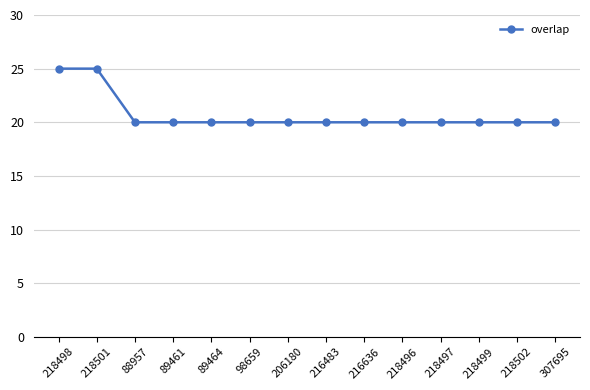

True or false: the data shows 20 at 216636.

True